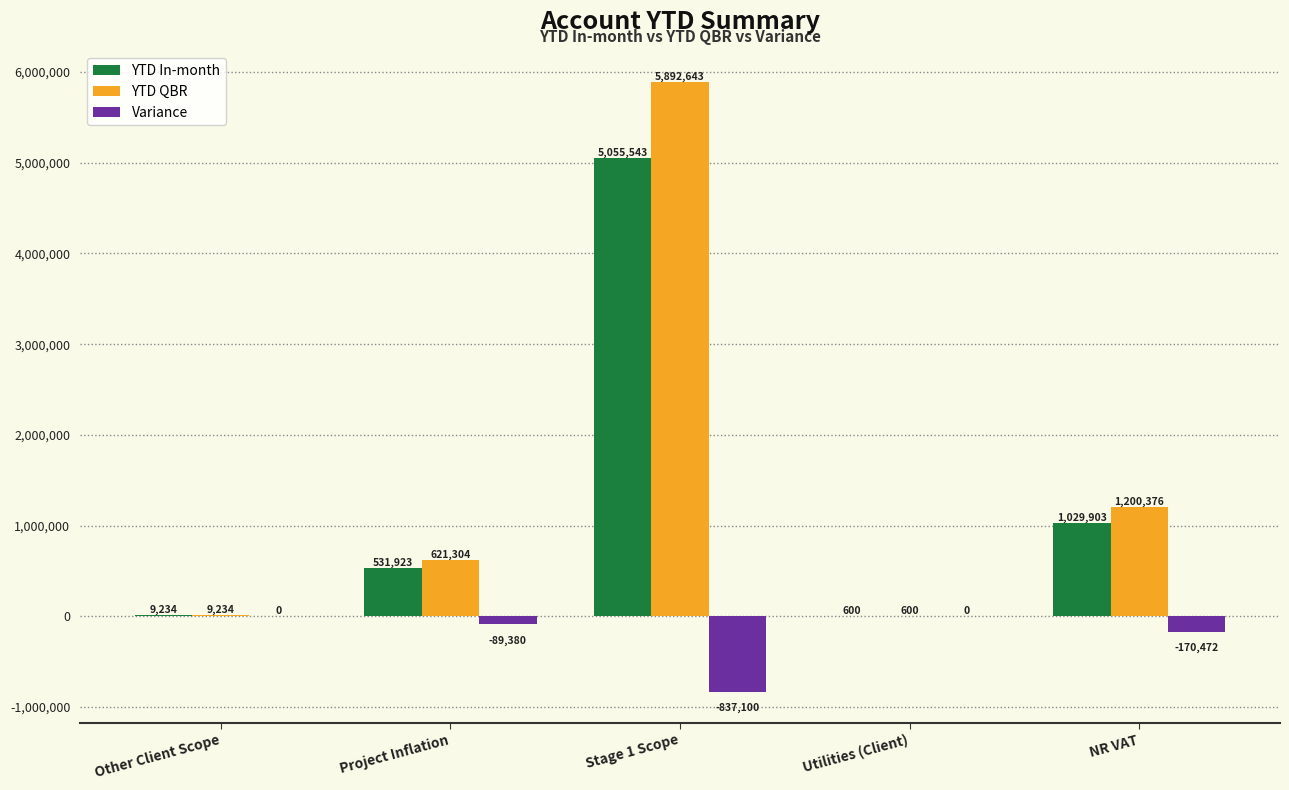

True or false: YTD In-month has a value of 1418509.8 at NR VAT.

False